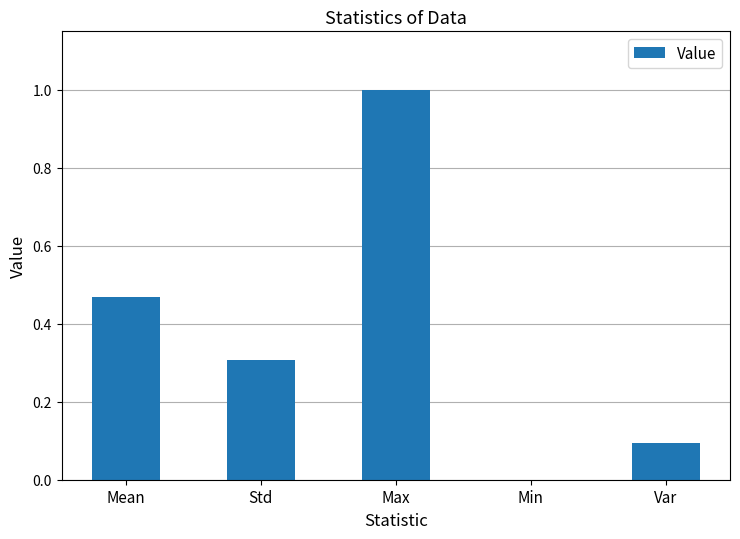

Does the chart contain stacked bars?

No